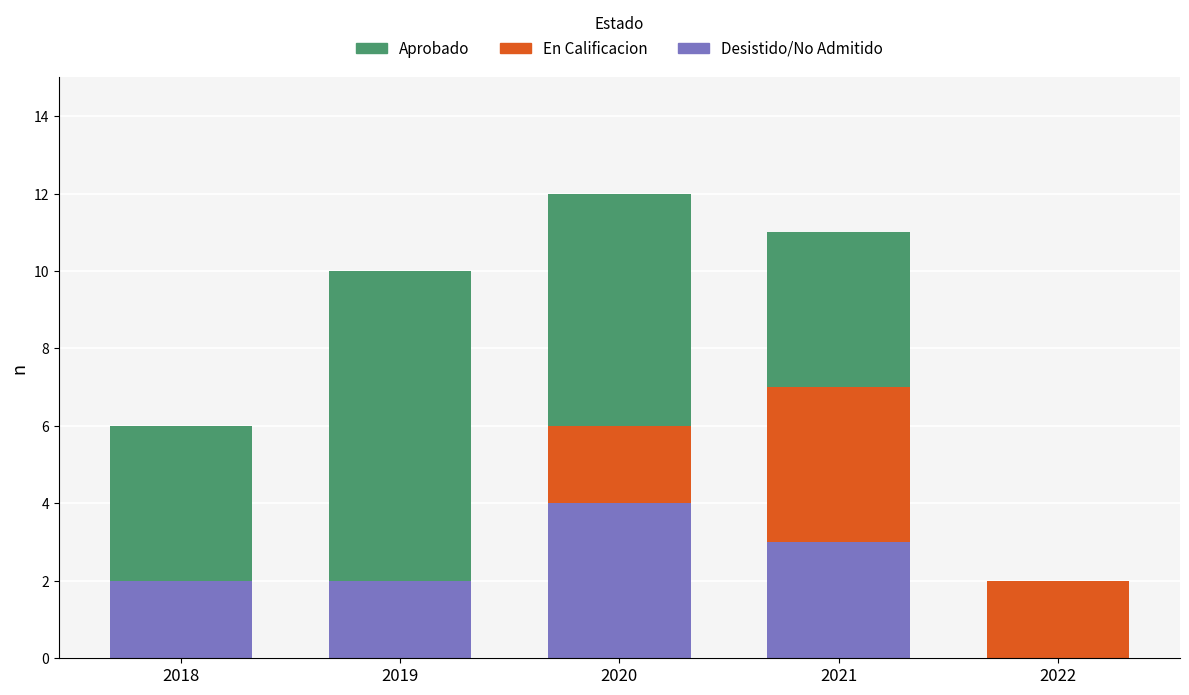

At which label does Desistido/No Admitido reach its peak?

2020